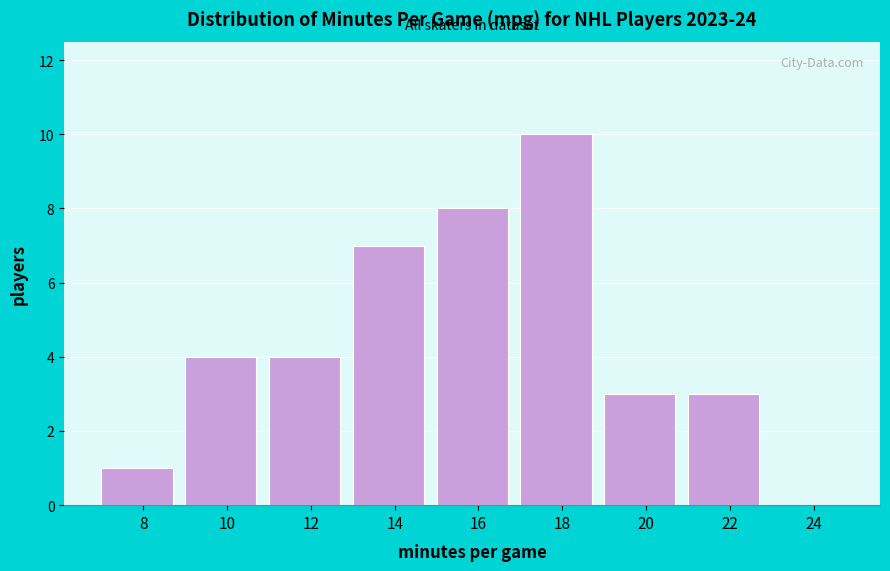

Reading left to right, extract all data points from this chart.

8=1	10=4	12=4	14=7	16=8	18=10	20=3	22=3	24=0